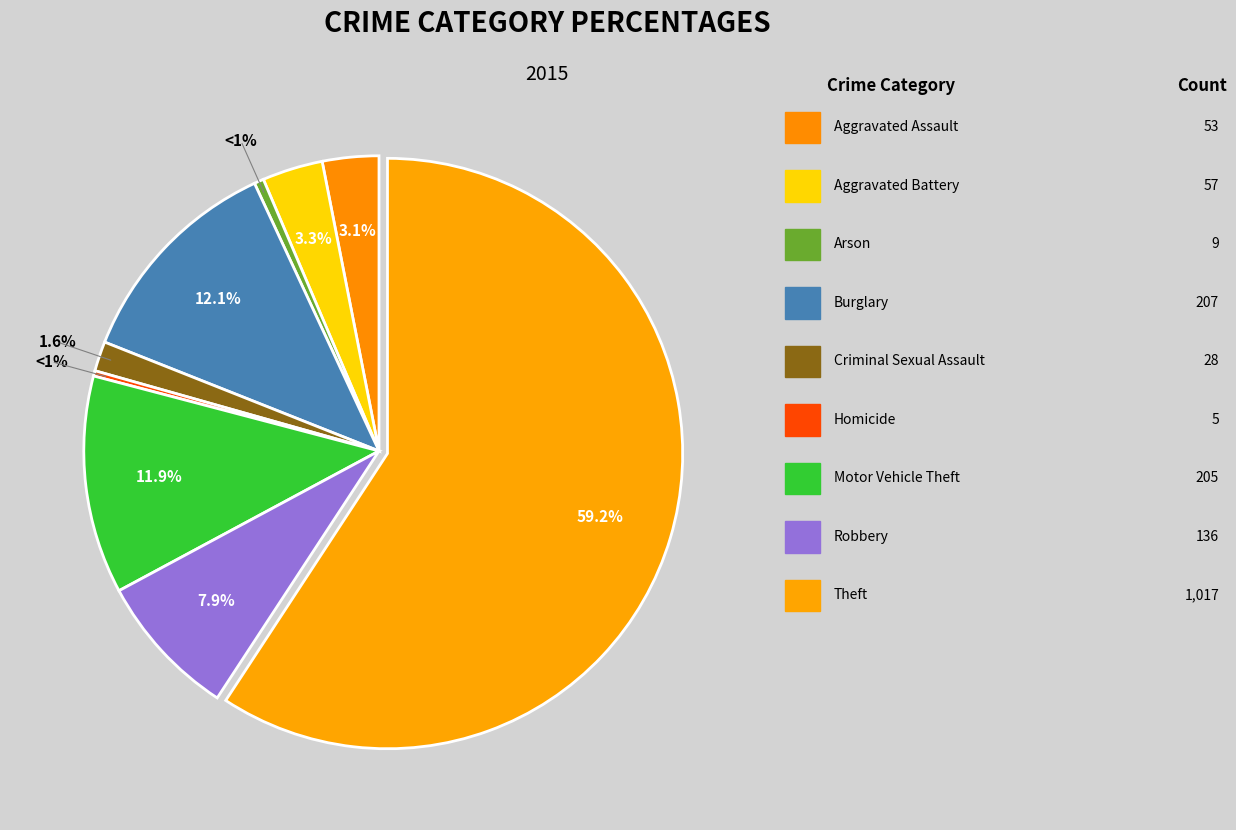

Does Burglary represent more than half of the total?

No